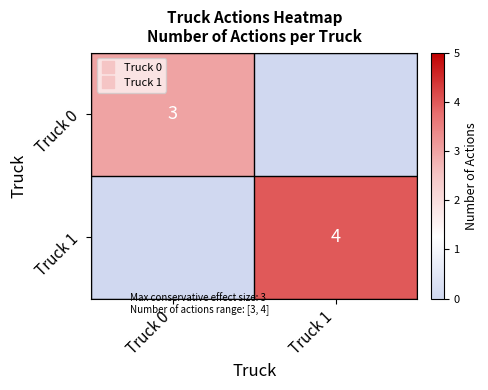

What is the sum of the Truck 0 values at Truck 1 and Truck 0?

3